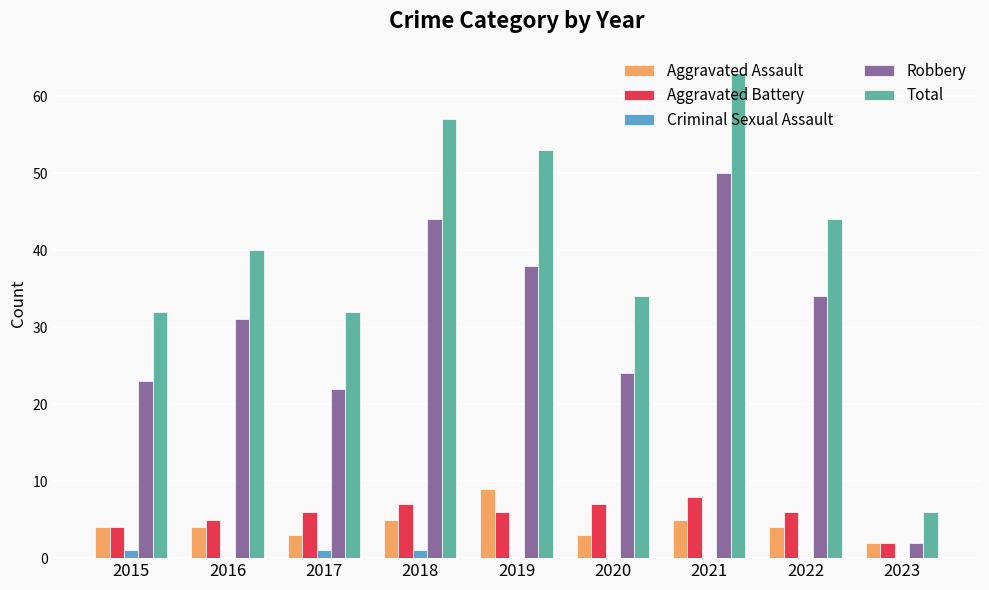

What is the sum of the Total values at 2015 and 2023?

38